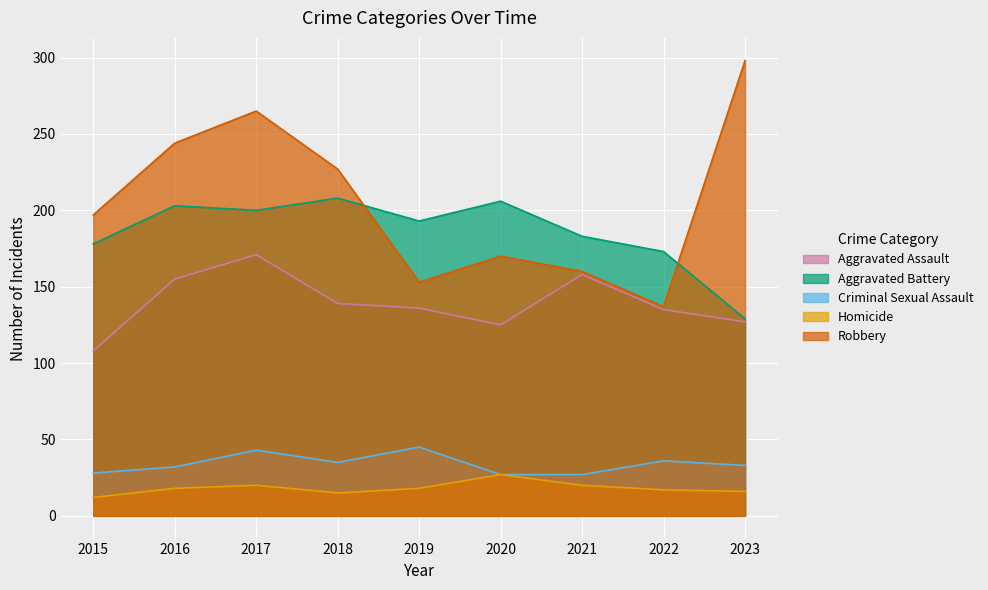

At which category does Aggravated Battery reach its first local valley?

2017